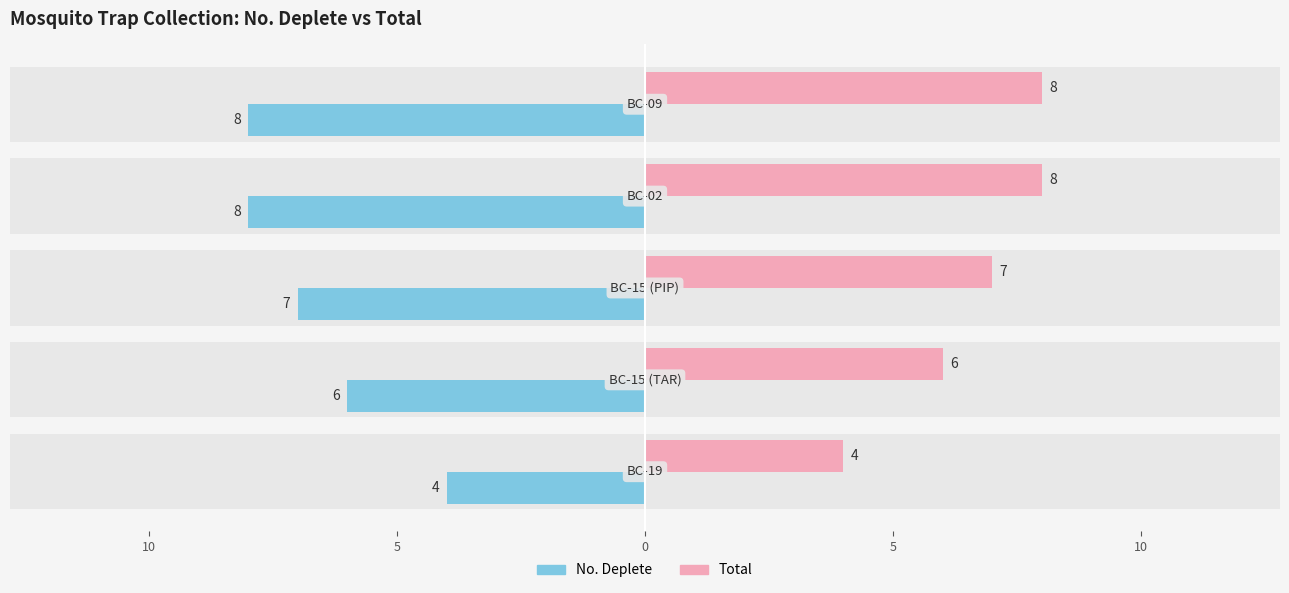

How many bars are there in total?

10